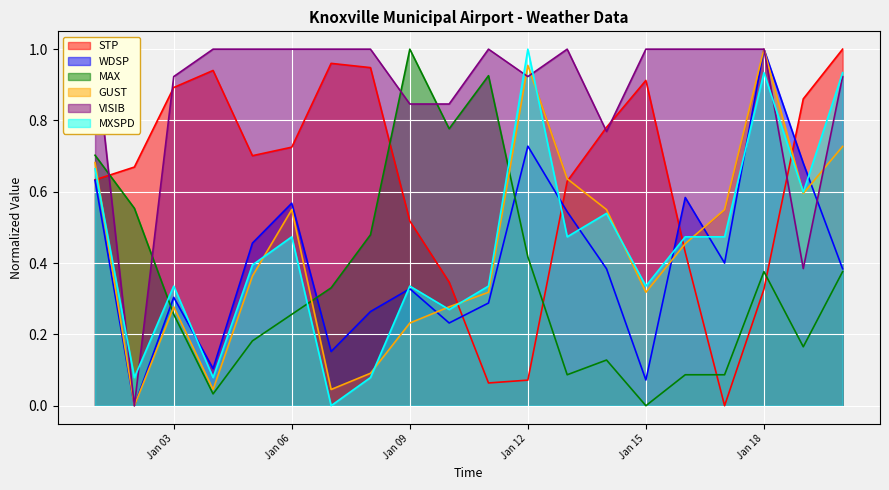

List the labels in order of STP value, smallest first.

2025-01-17, 2025-01-11, 2025-01-12, 2025-01-18, 2025-01-10, 2025-01-16, 2025-01-09, 2025-01-13, 2025-01-01, 2025-01-02, 2025-01-05, 2025-01-06, 2025-01-14, 2025-01-19, 2025-01-03, 2025-01-15, 2025-01-04, 2025-01-08, 2025-01-07, 2025-01-20